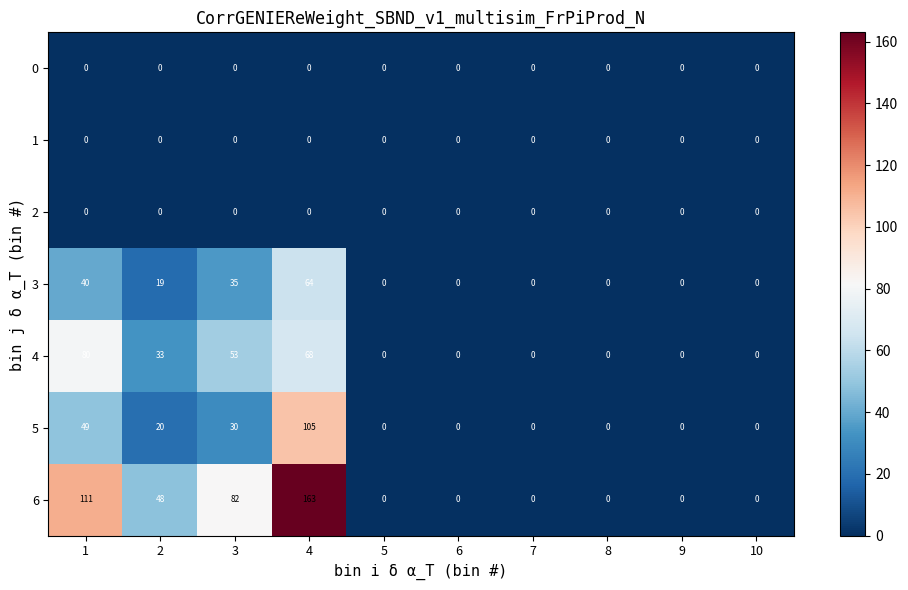

The value of 6 at 3 is 130. True or false?

False